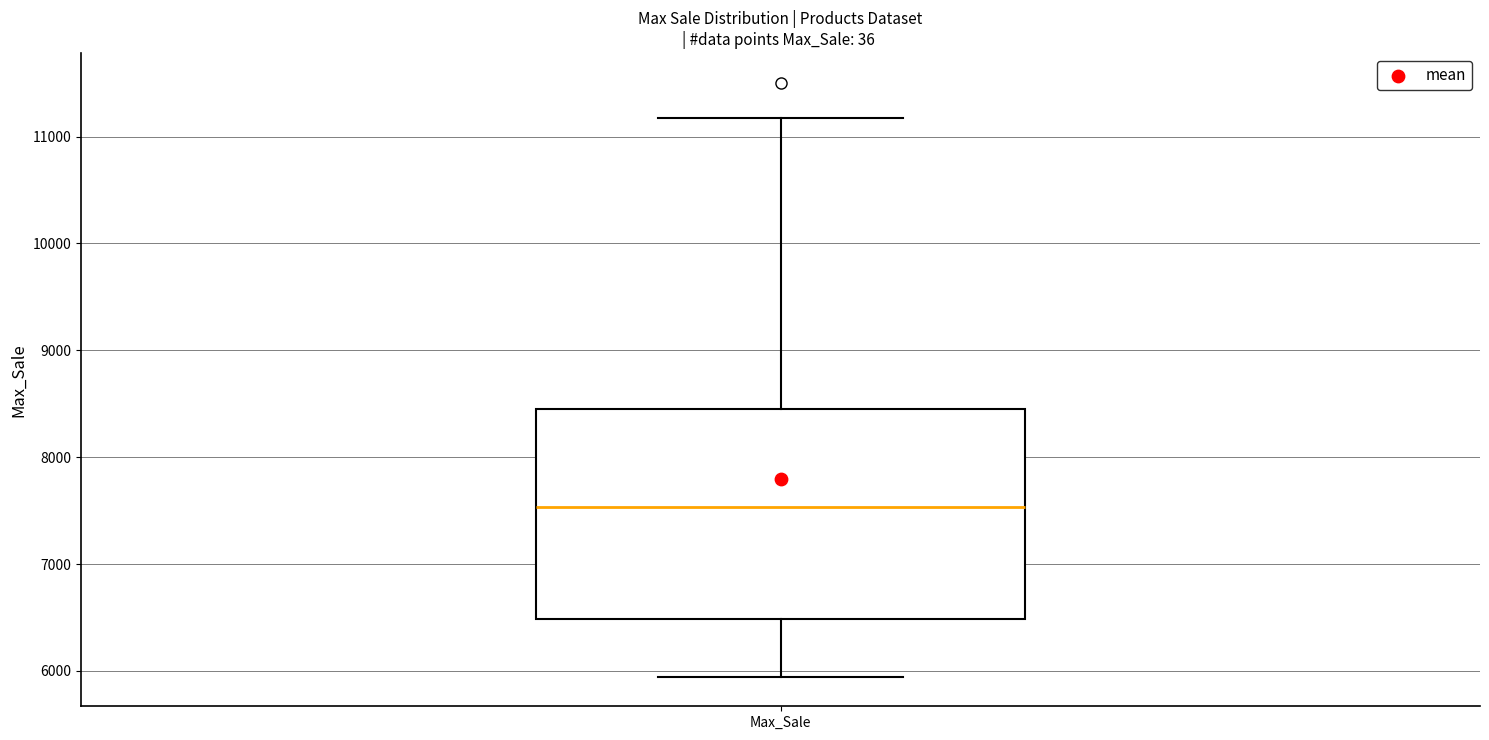

Read this box plot against the y-axis: the position of the median line, the range covered by the box, and the ends of both whiskers. The values are not printed on the chart, so give them approximately, as read against the axis.

median 7500, box 6500 to 8400, whiskers 5900 to 11200